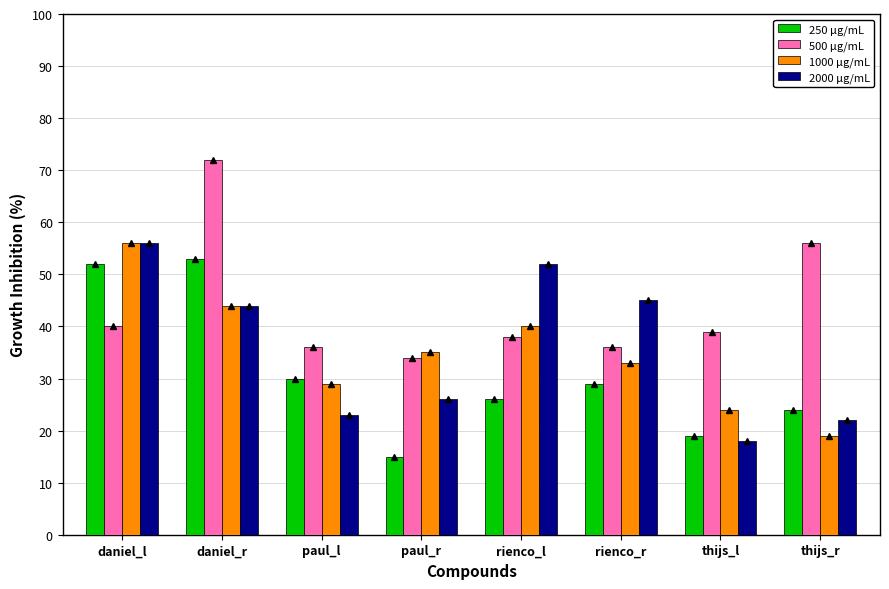

What is the sum of the 1000 μg/mL values at daniel_l and daniel_r?

100.0